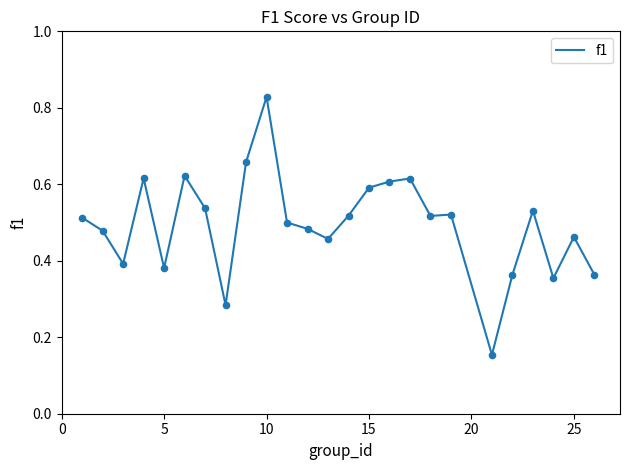

How many lines are shown in the chart?

1